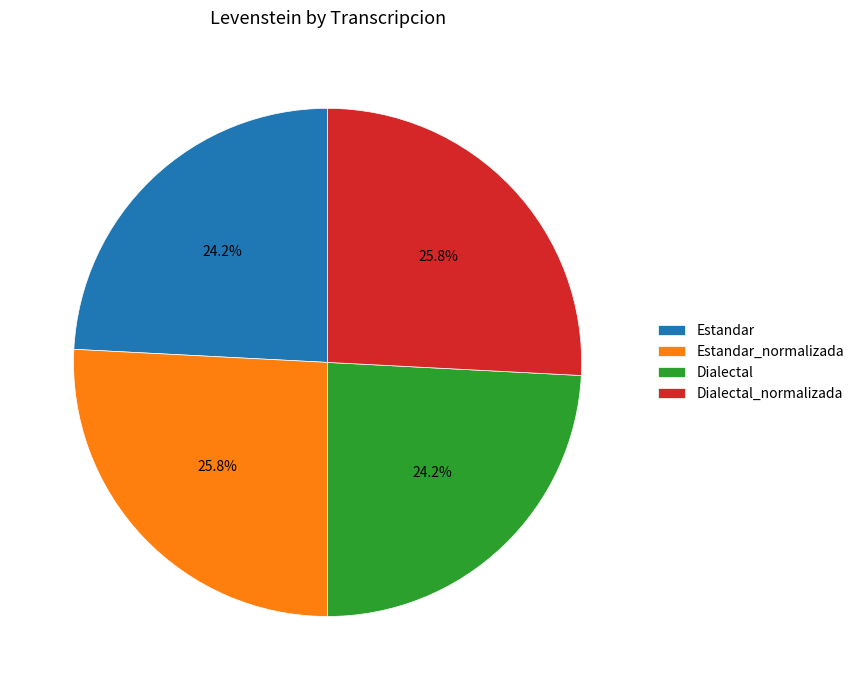

What percentage is the Dialectal slice, to the nearest percent?

24%